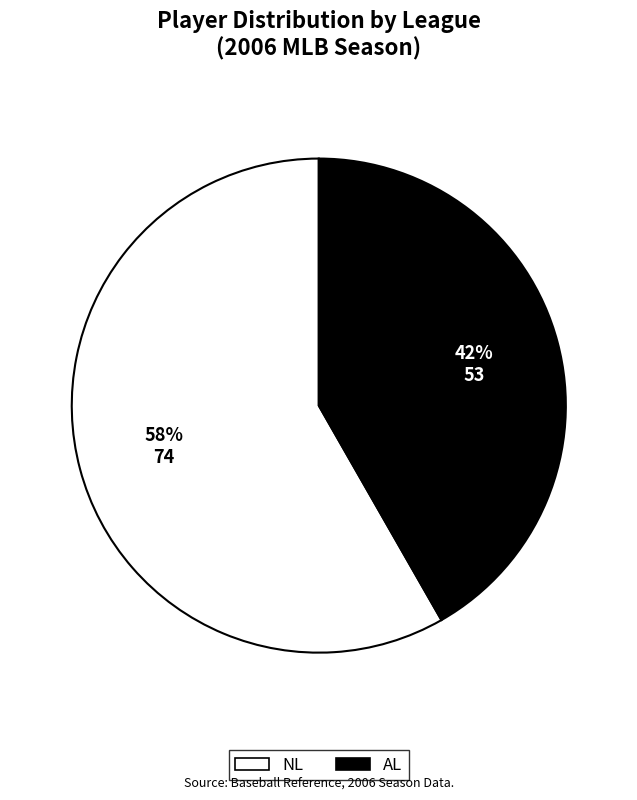

Does any single category account for the majority?

Yes